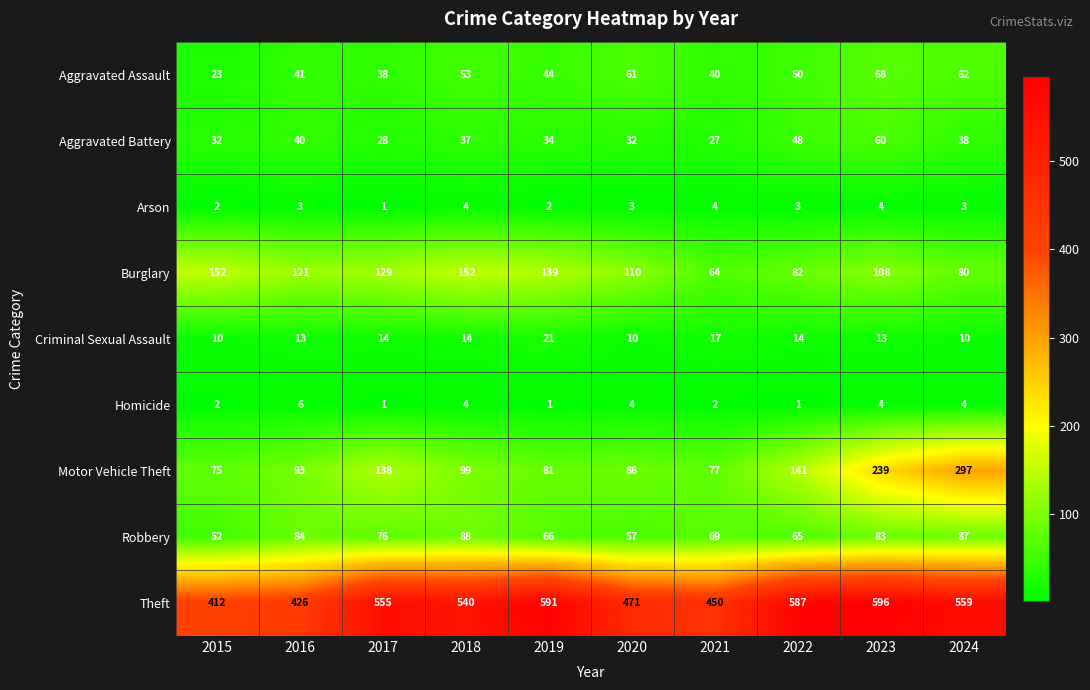

What is the maximum value shown in the chart?

596